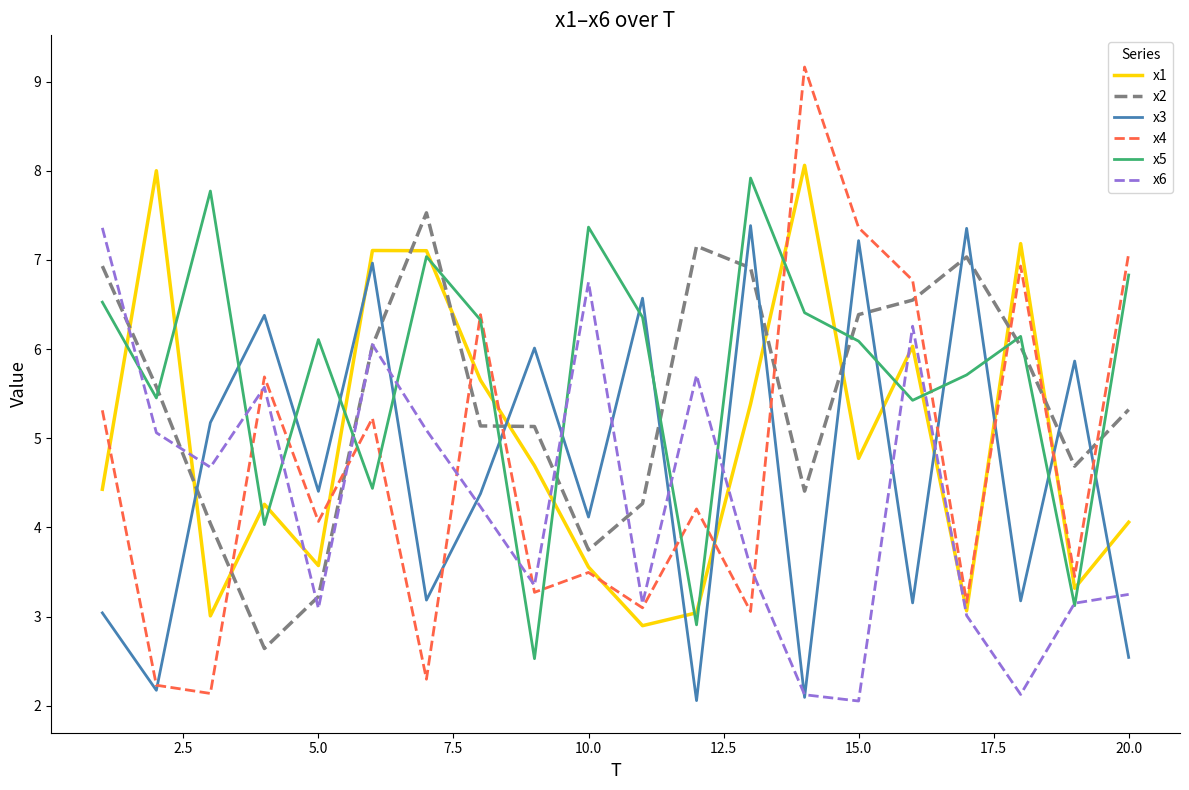

What is the lowest value of the x2 series?

2.6